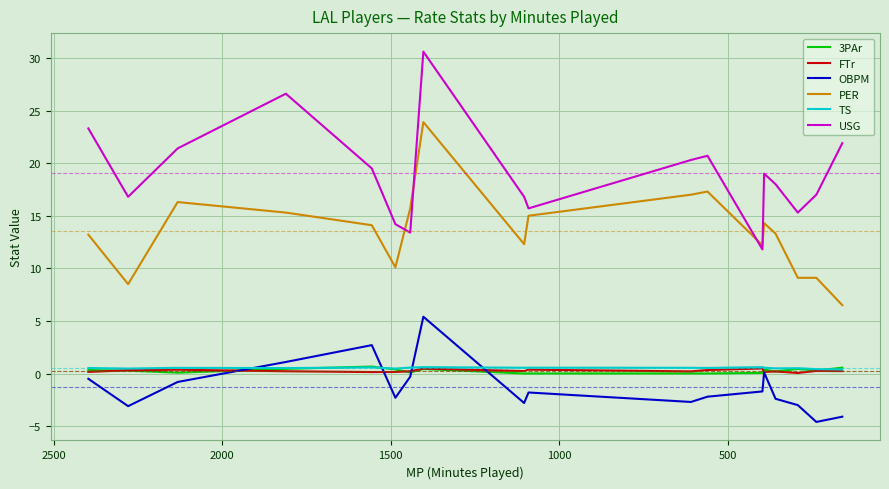

Is it true that 3PAr equals 0.1 at 1000?

True